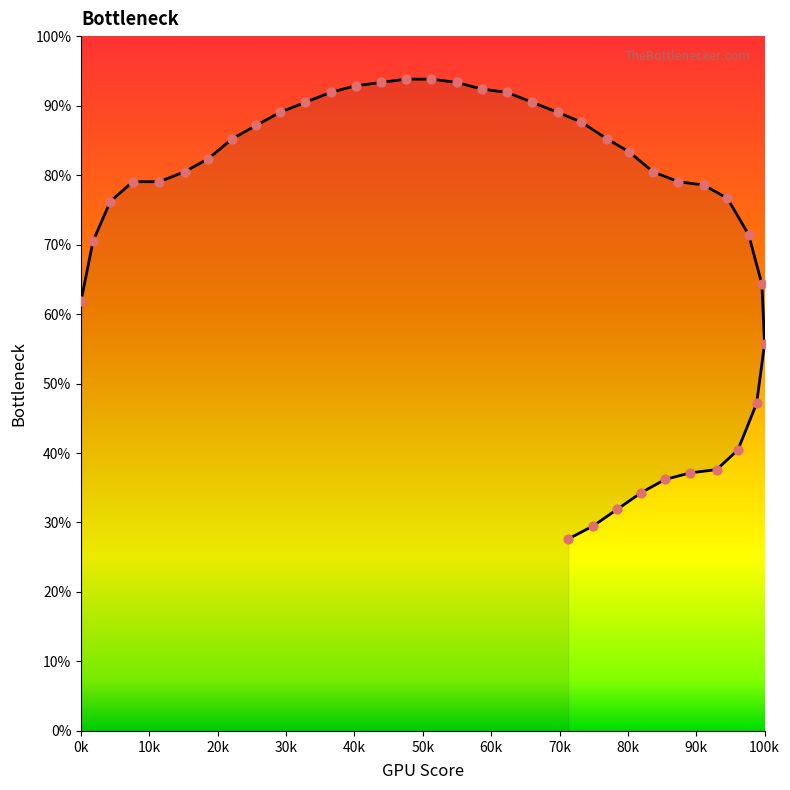

What is the ratio of the value at 339 to the value at 320?

1.0